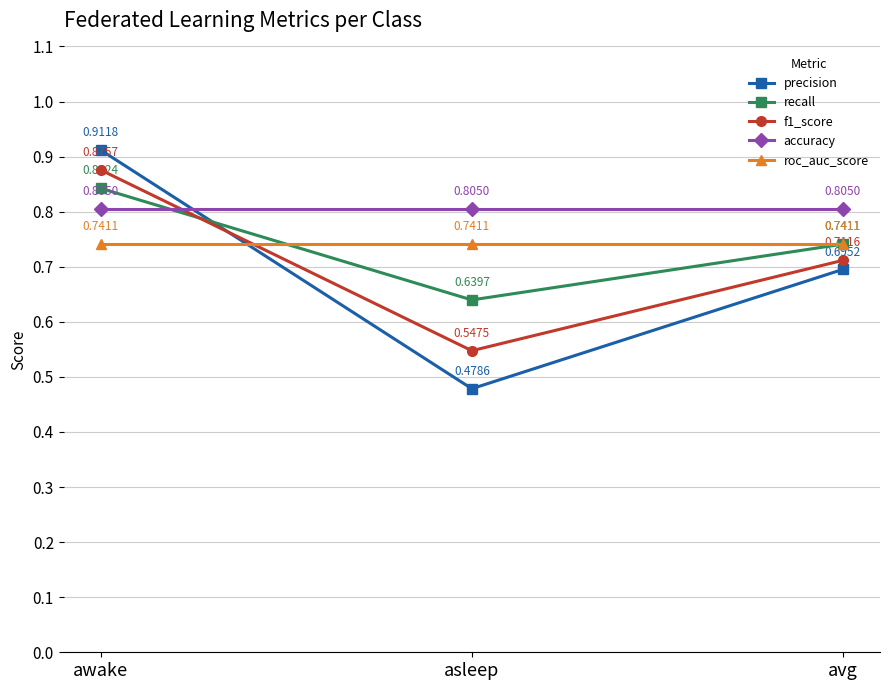

Rank the series by their maximum value, from highest to lowest.

precision, f1_score, recall, accuracy, roc_auc_score